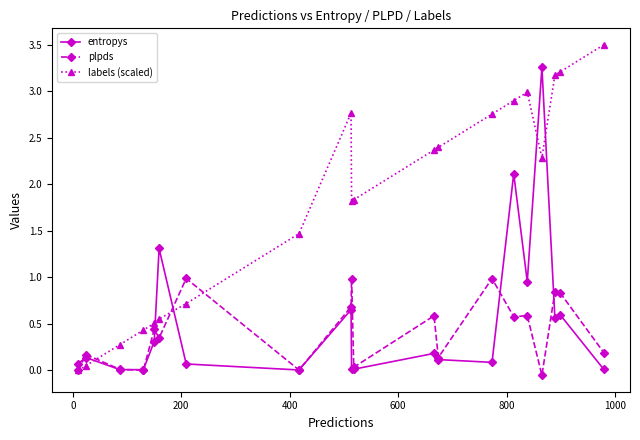

How many times do labels (scaled) and entropys cross each other?

5